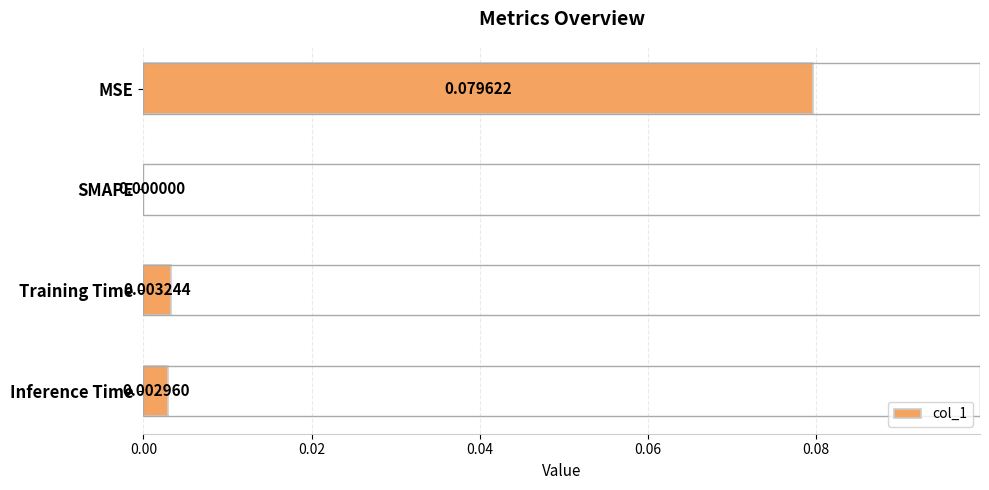

Which has a higher value, SMAPE or Inference Time?

Inference Time